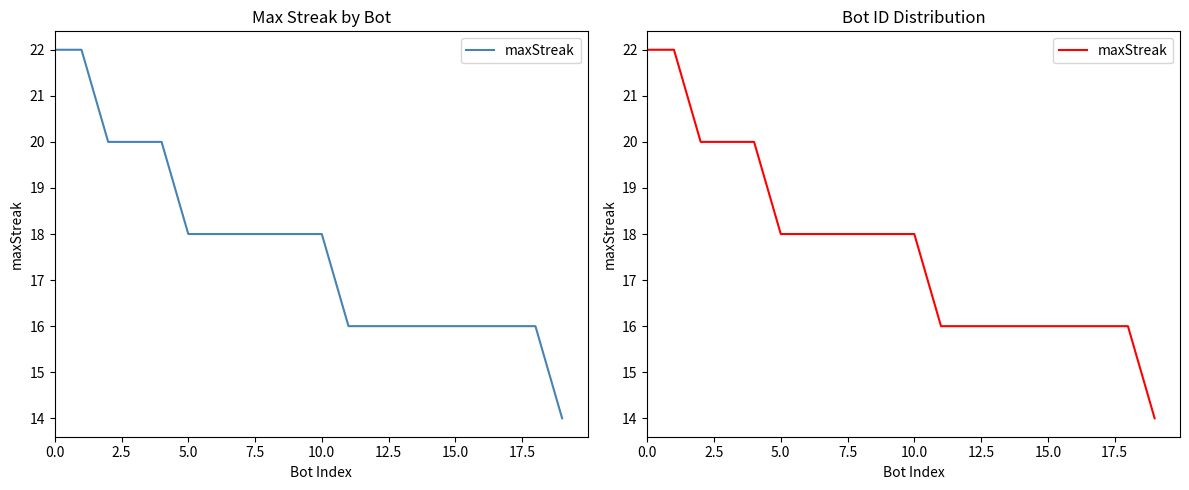

The chart shows a value of 14 at 19. True or false?

True